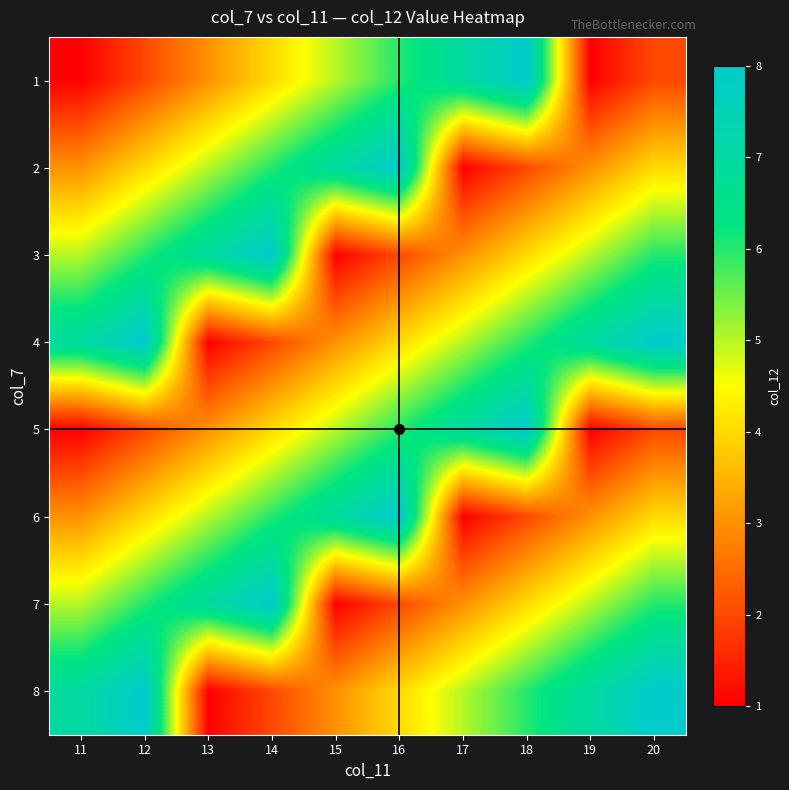

Reading right to left, transcribe all the data shown in this chart.

1: 20=2	19=1	18=8	17=7	16=6	15=5	14=4	13=3	12=2	11=1
2: 20=4	19=3	18=2	17=1	16=8	15=7	14=6	13=5	12=4	11=3
3: 20=6	19=5	18=4	17=3	16=2	15=1	14=8	13=7	12=6	11=5
4: 20=8	19=7	18=6	17=5	16=4	15=3	14=2	13=1	12=8	11=7
5: 20=2	19=1	18=8	17=7	16=6	15=5	14=4	13=3	12=2	11=1
6: 20=4	19=3	18=2	17=1	16=8	15=7	14=6	13=5	12=4	11=3
7: 20=6	19=5	18=4	17=3	16=2	15=1	14=8	13=7	12=6	11=5
8: 20=8	19=7	18=6	17=5	16=4	15=3	14=2	13=1	12=8	11=7